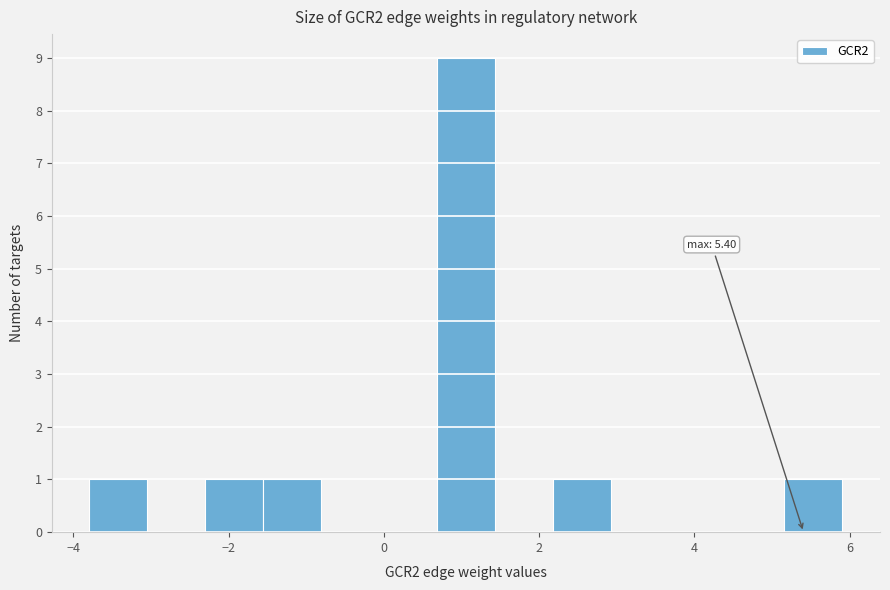

Around what value on the x-axis is the tallest bar? Give the approximate position of its centre, as read against the axis.

1.0